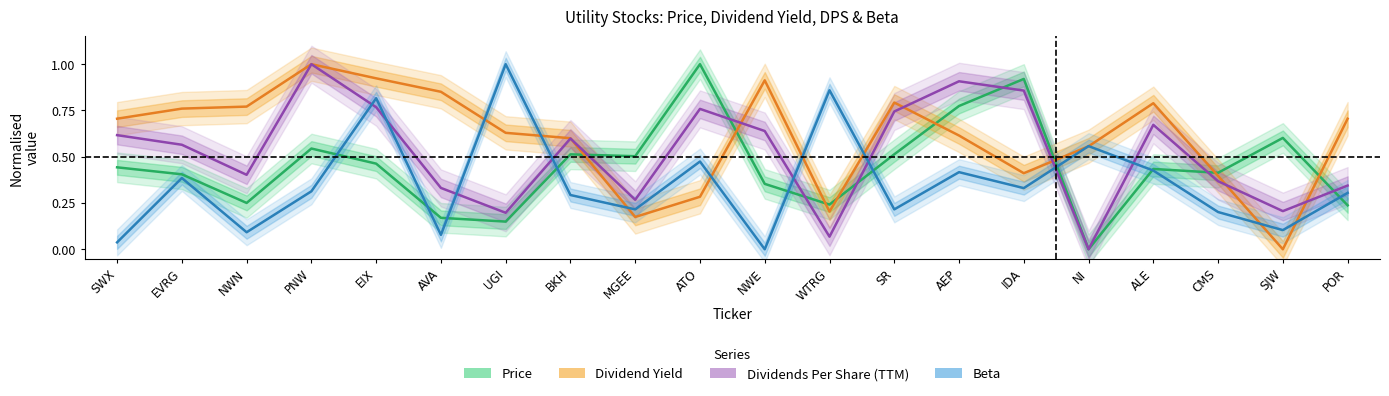

How many lines are shown in the chart?

4